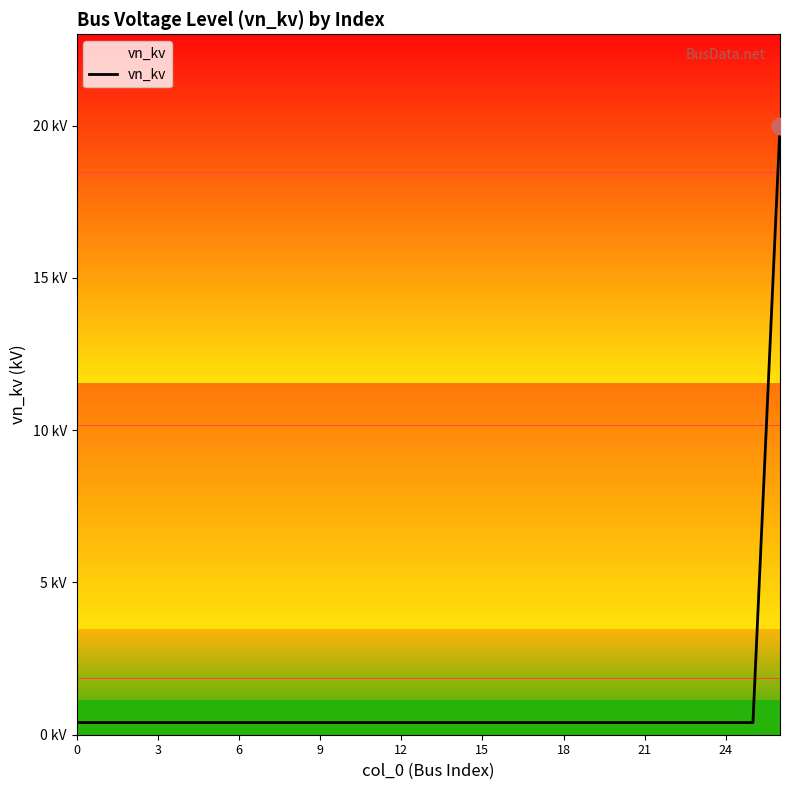

What is the average value?

1.1